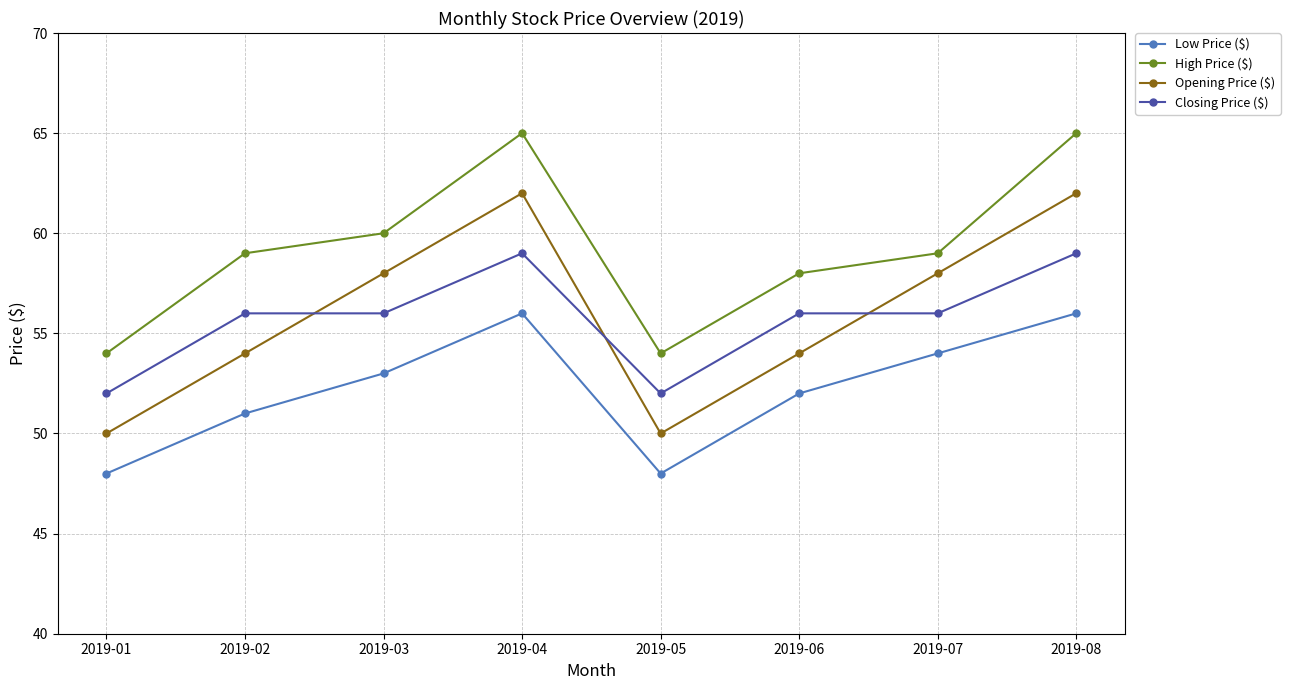

How many lines are shown in the chart?

4